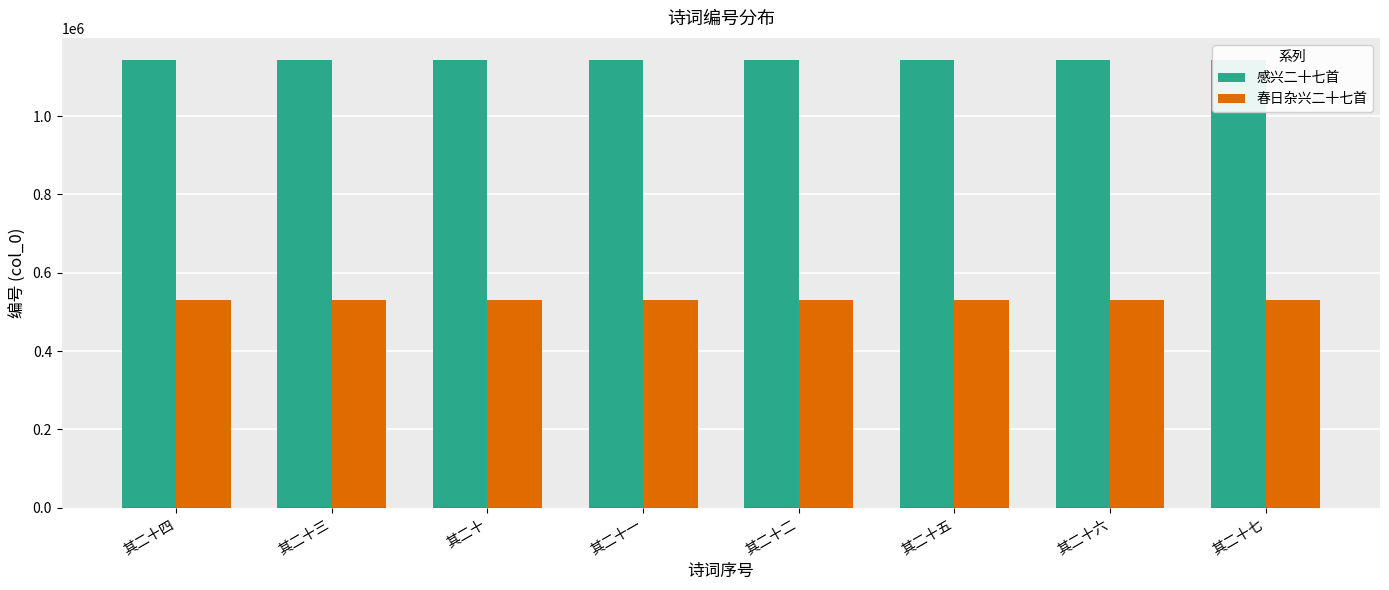

What is the value of the 春日杂兴二十七首 bar at the 1st from the left?

529504